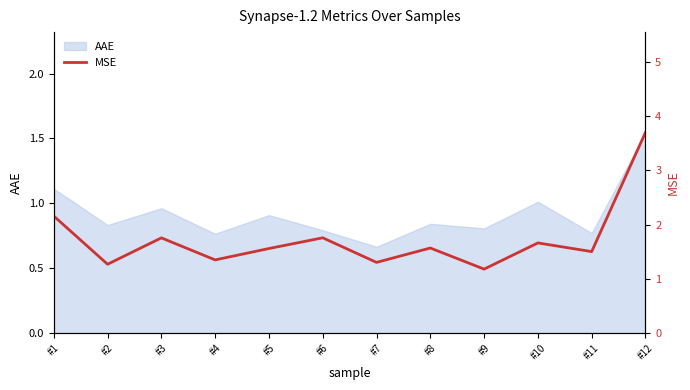

True or false: AAE has a value of 0.8 at #6.

True